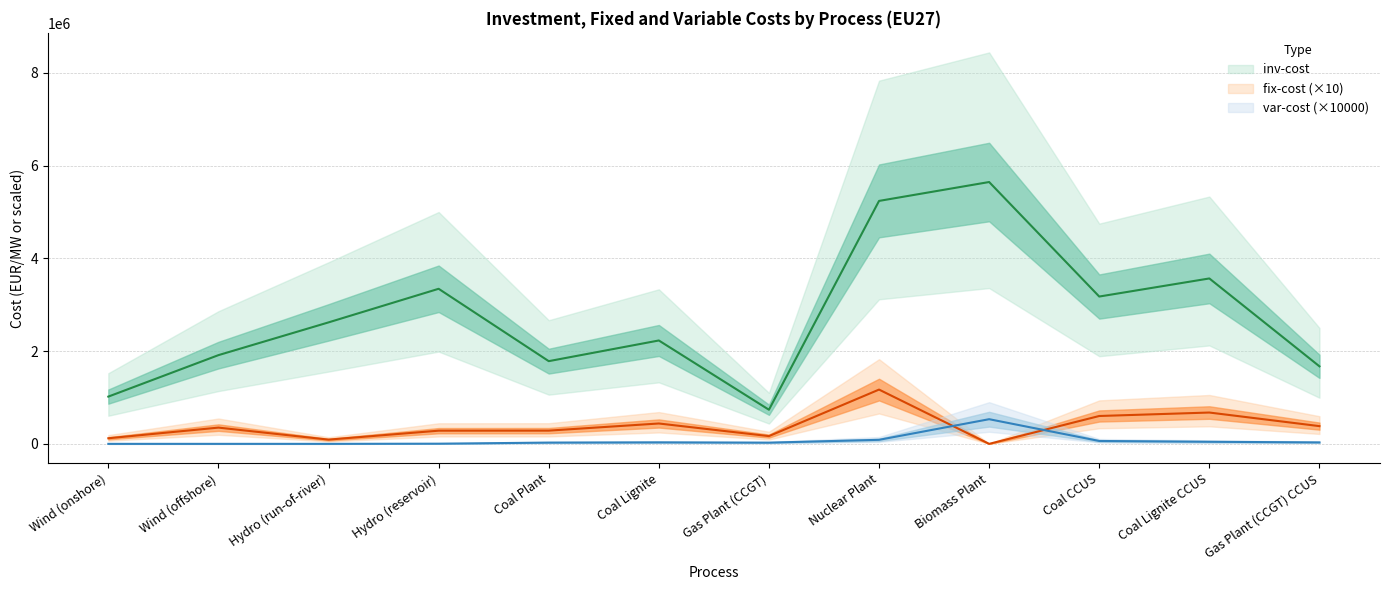

Reading right to left, what are all the values shown in this chart?

inv-cost: Gas Plant (CCGT) CCUS=1672518.6	Coal Lignite CCUS=3568039.7	Coal CCUS=3177785.3	Biomass Plant=5648000.0	Nuclear Plant=5240558.3	Gas Plant (CCGT)=735908.2	Coal Lignite=2230016.7	Coal Plant=1784013.3	Hydro (reservoir)=3345037.2	Hydro (run-of-river)=2620279.1	Wind (offshore)=1913760.9	Wind (onshore)=1019390.2
fix-cost: Gas Plant (CCGT) CCUS=382449.0	Coal Lignite CCUS=675697.5	Coal CCUS=600991.7	Biomass Plant=0.0	Nuclear Plant=1170763.0	Gas Plant (CCGT)=167251.9	Coal Lignite=439313.3	Coal Plant=285442.1	Hydro (reservoir)=284328.0	Hydro (run-of-river)=91431.0	Wind (offshore)=350482.2	Wind (onshore)=120745.4
var-cost: Gas Plant (CCGT) CCUS=31000.0	Coal Lignite CCUS=45000.0	Coal CCUS=62200.0	Biomass Plant=532000.0	Nuclear Plant=87000.0	Gas Plant (CCGT)=26000.0	Coal Lignite=32000.0	Coal Plant=27000.0	Hydro (reservoir)=3570.0	Hydro (run-of-river)=0.0	Wind (offshore)=0.0	Wind (onshore)=0.0